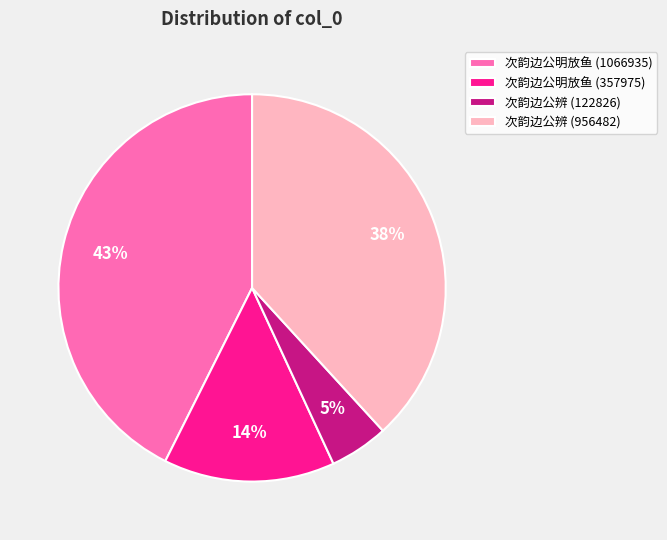

True or false: 次韵边公明放鱼 (357975) accounts for 14% of the total.

True